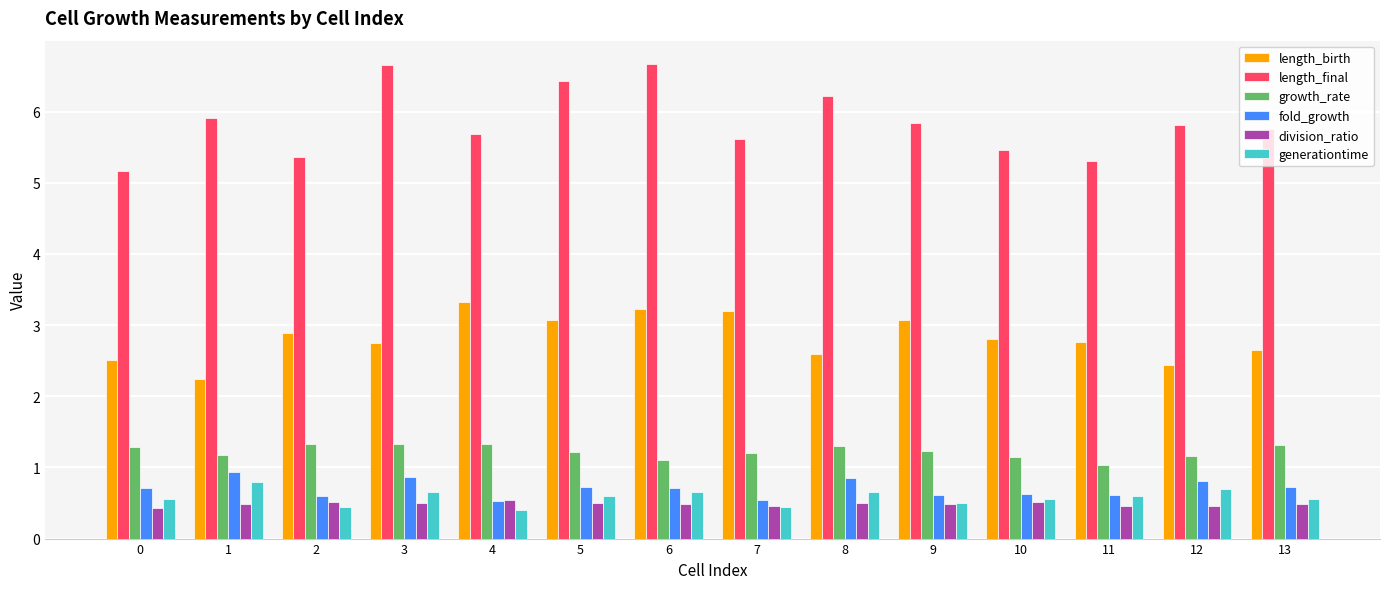

What is the value of the division_ratio bar at the 4th from the left?

0.5